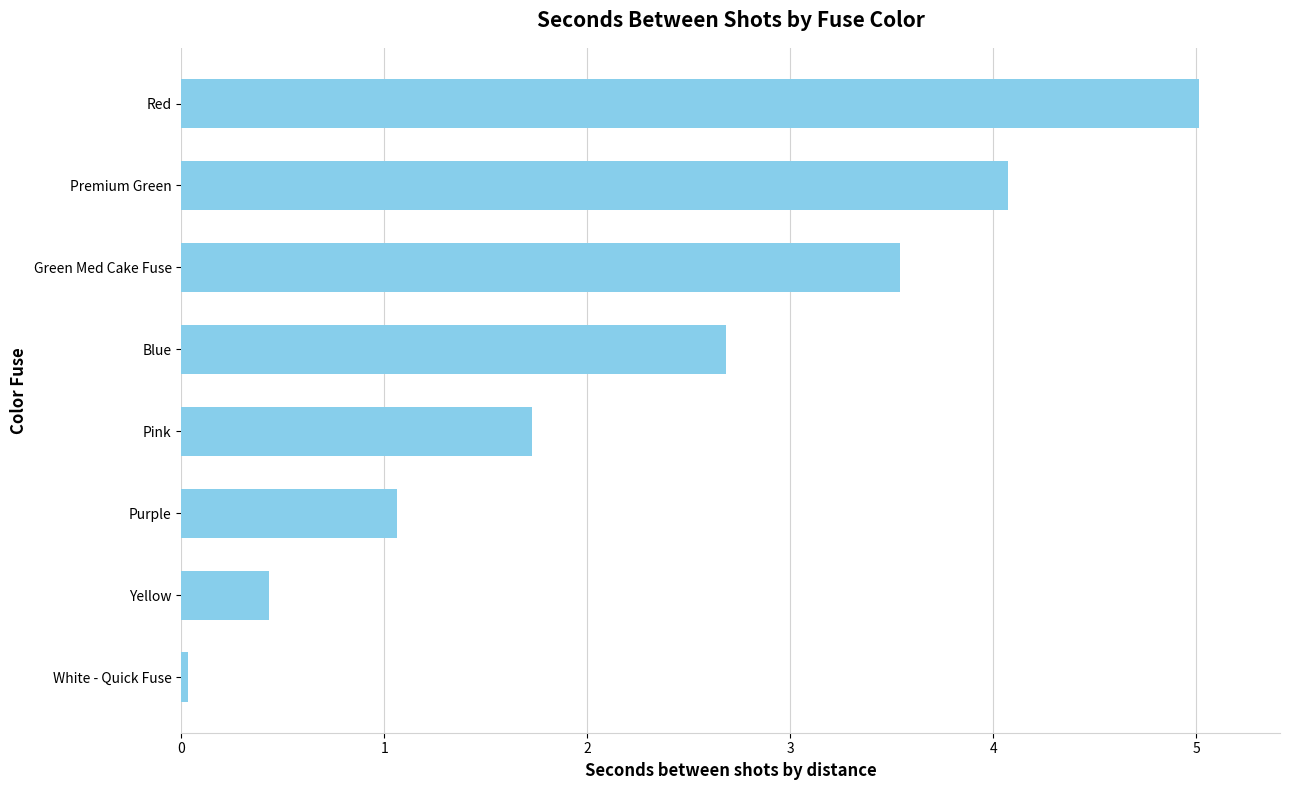

List the labels in order of value, smallest first.

White - Quick Fuse, Yellow, Purple, Pink, Blue, Green Med Cake Fuse, Premium Green, Red